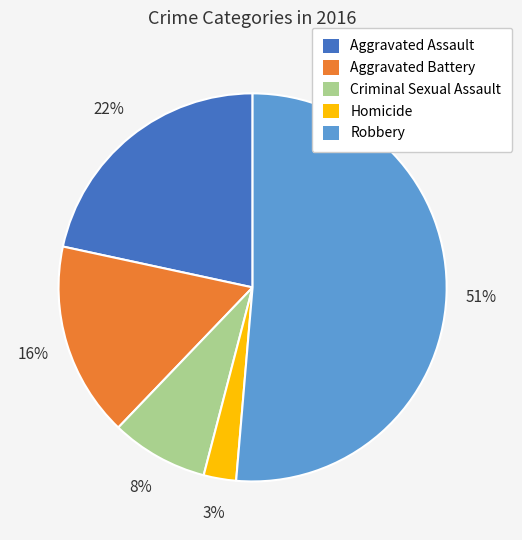

Count the number of slices in the pie.

5